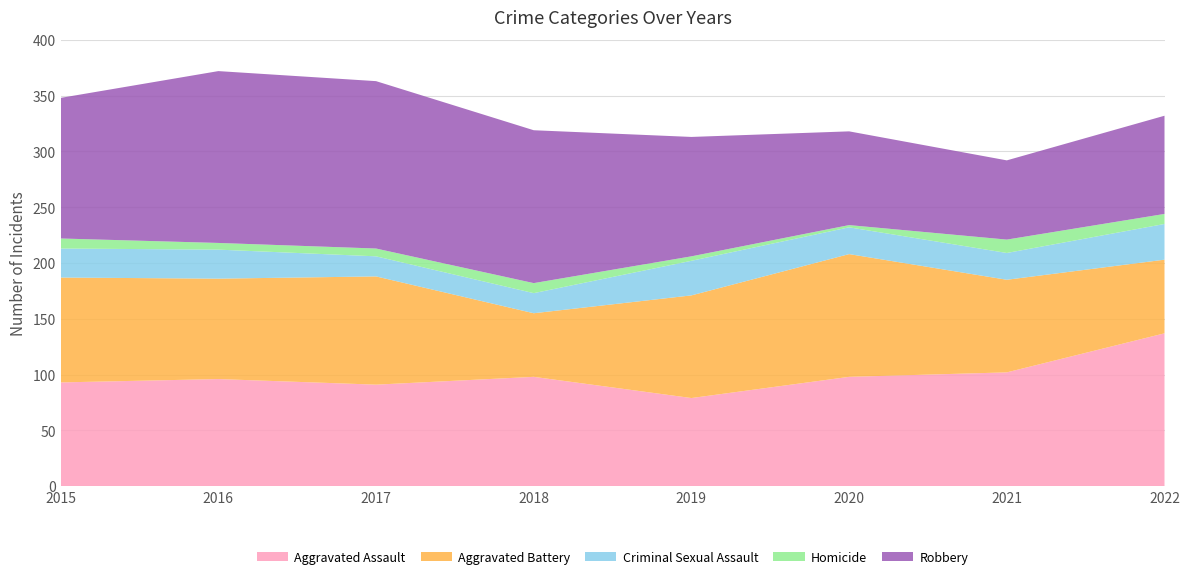

Reading left to right, list all the values displayed in this chart.

Aggravated Assault: 93	96	91	98	79	98	102	137
Aggravated Battery: 94	90	97	57	92	110	83	66
Criminal Sexual Assault: 26	26	18	18	31	24	24	32
Homicide: 9	6	7	9	4	2	12	9
Robbery: 126	154	150	137	107	84	71	88